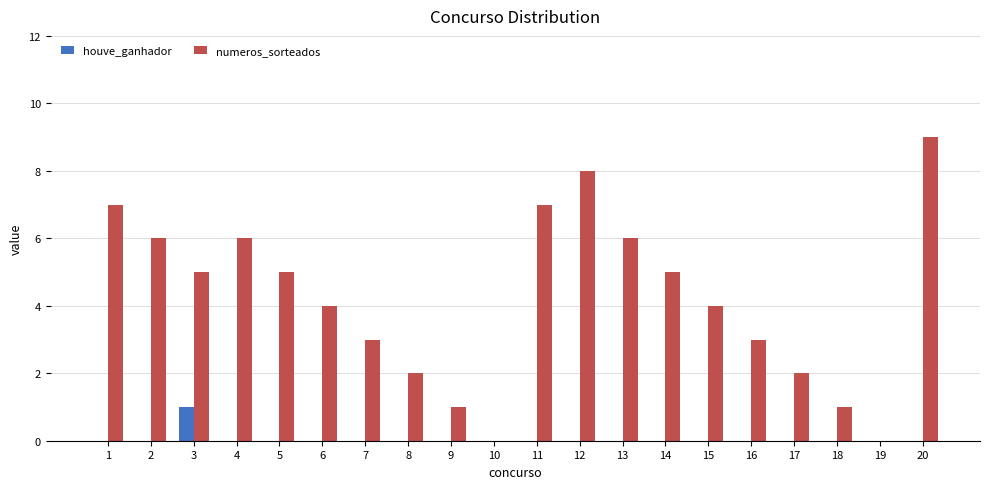

Reading left to right, what are all the values shown in this chart?

houve_ganhador: 1=0	2=0	3=1	4=0	5=0	6=0	7=0	8=0	9=0	10=0	11=0	12=0	13=0	14=0	15=0	16=0	17=0	18=0	19=0	20=0
numeros_sorteados: 1=7	2=6	3=5	4=6	5=5	6=4	7=3	8=2	9=1	10=0	11=7	12=8	13=6	14=5	15=4	16=3	17=2	18=1	19=0	20=9